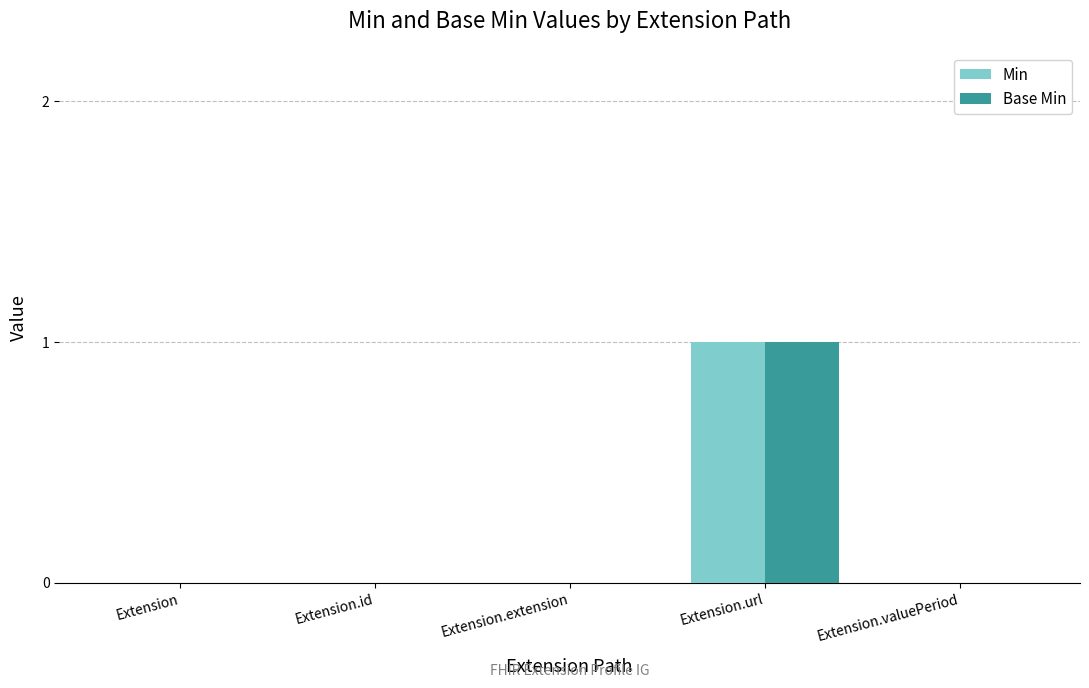

Does the chart contain stacked bars?

No